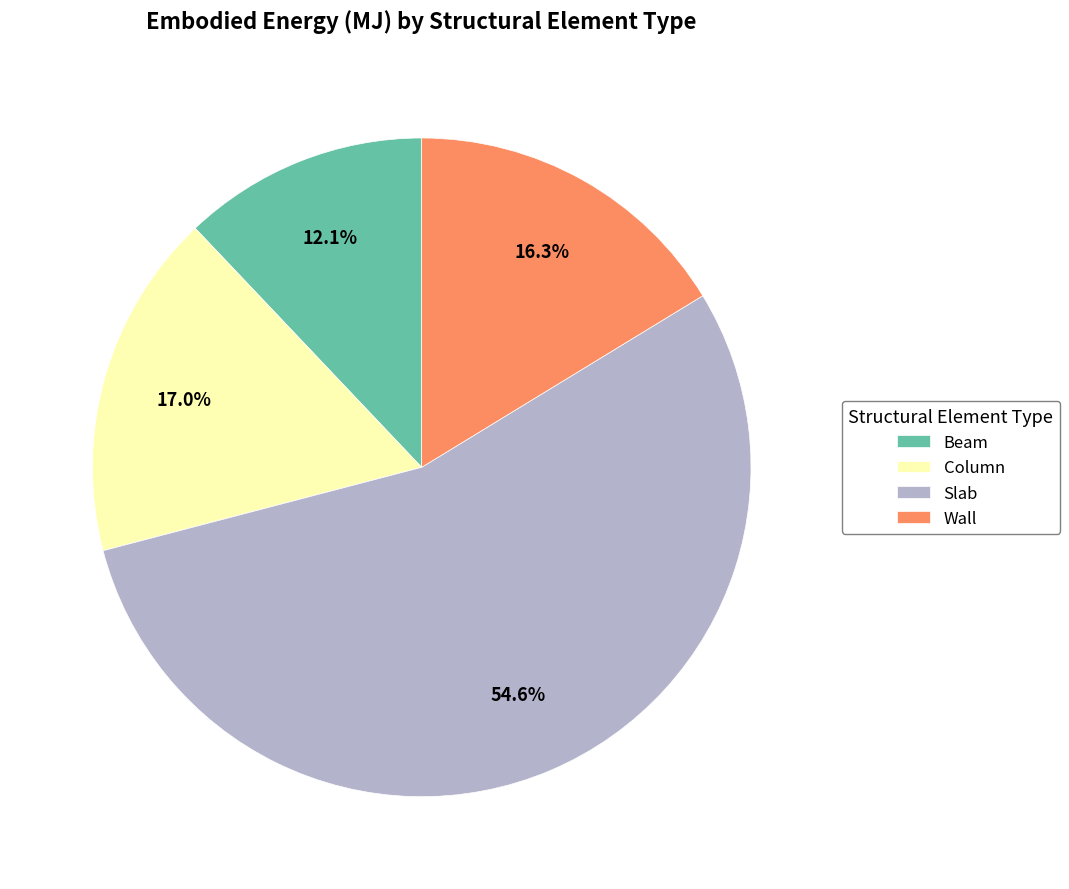

Is Wall the majority of the pie?

No